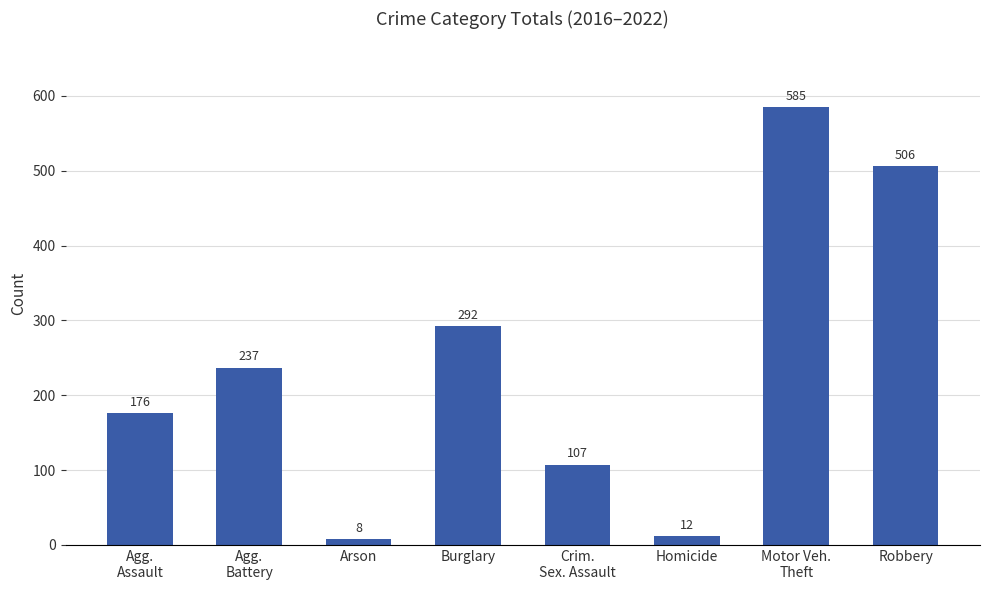

What is the change in value from Burglary to Homicide?

-280